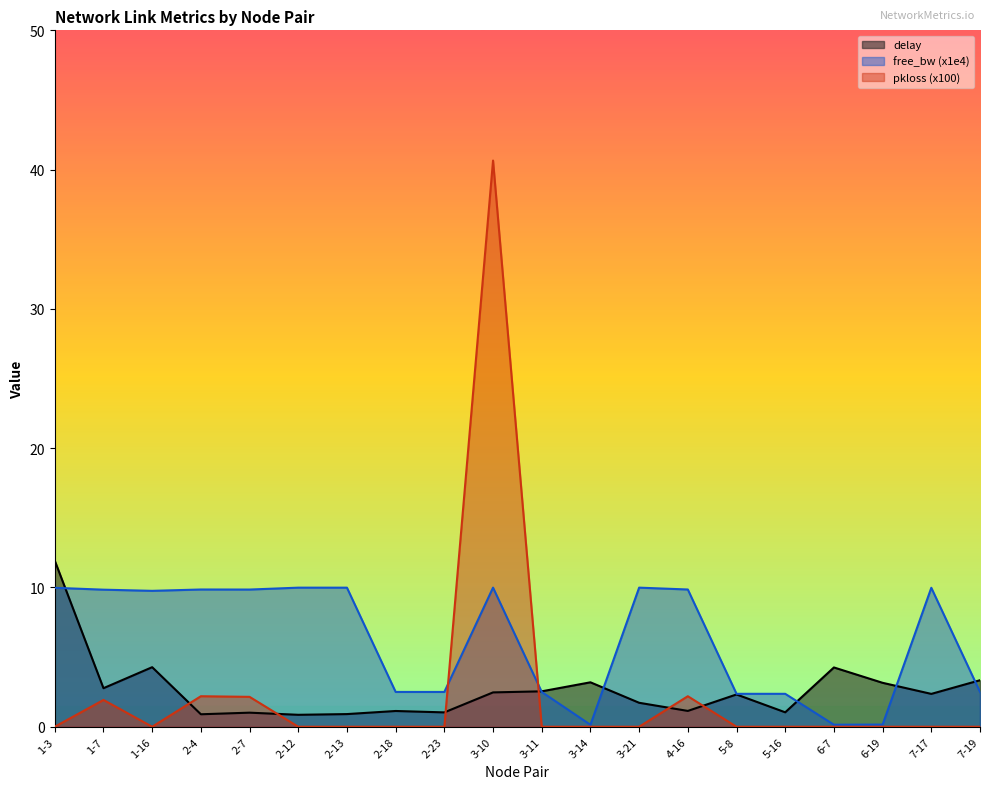

Which series has the largest range (max minus min)?

pkloss (x100)